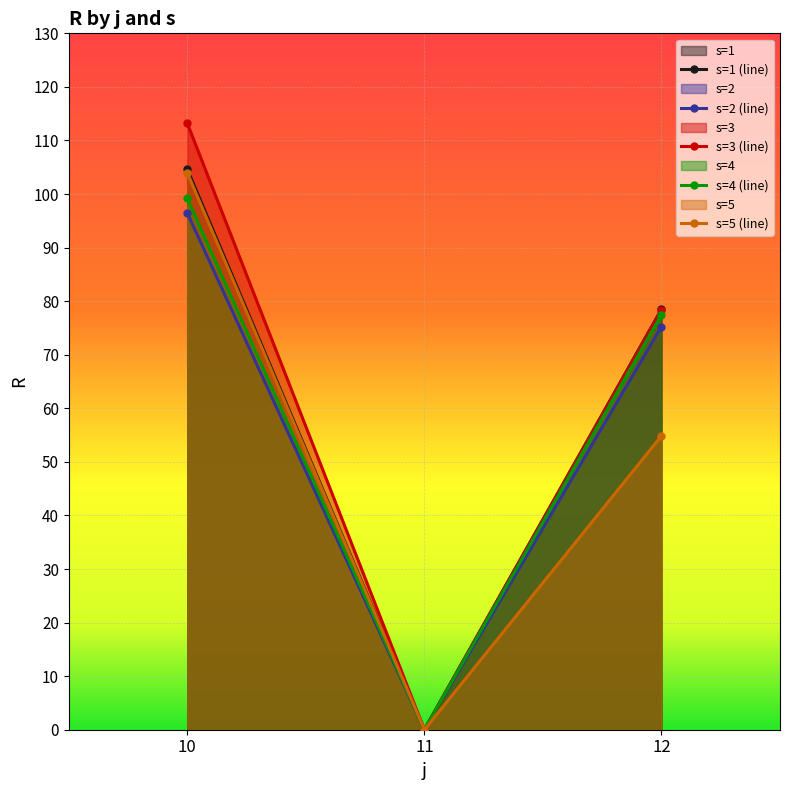

Reading right to left, transcribe all the data shown in this chart.

s=1: 78.5	0.0	104.6
s=2: 75.2	0.0	96.4
s=3: 78.4	0.0	113.2
s=4: 77.5	0.0	99.2
s=5: 54.9	0.0	104.0